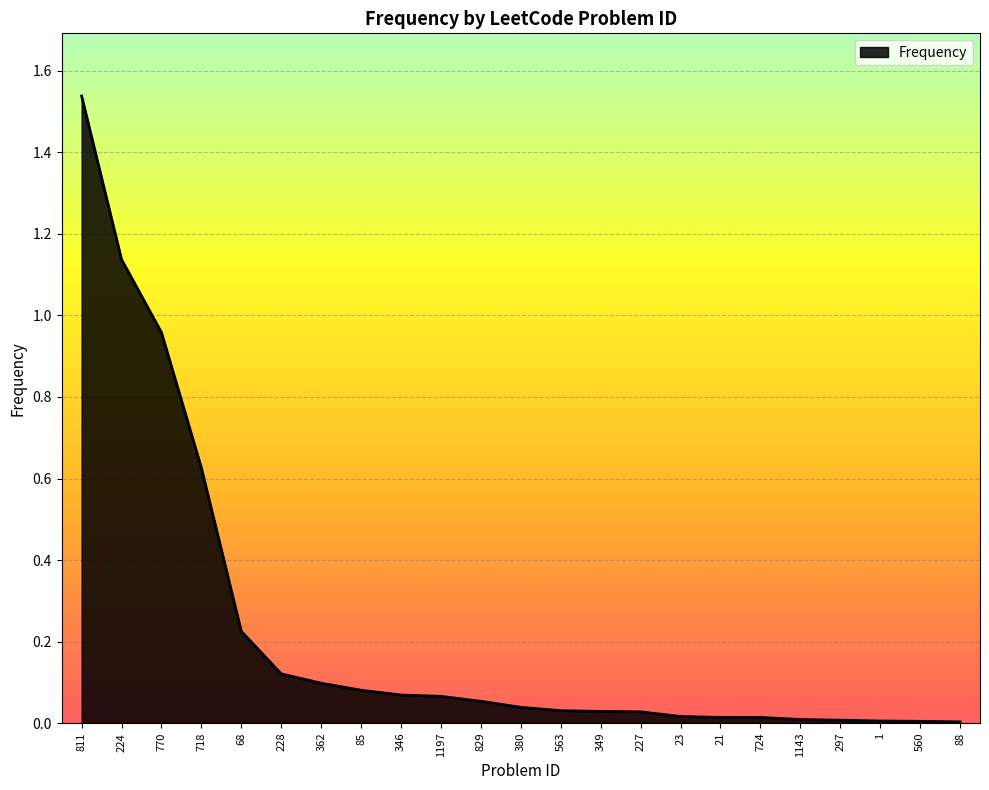

What position from the left is 362?

7